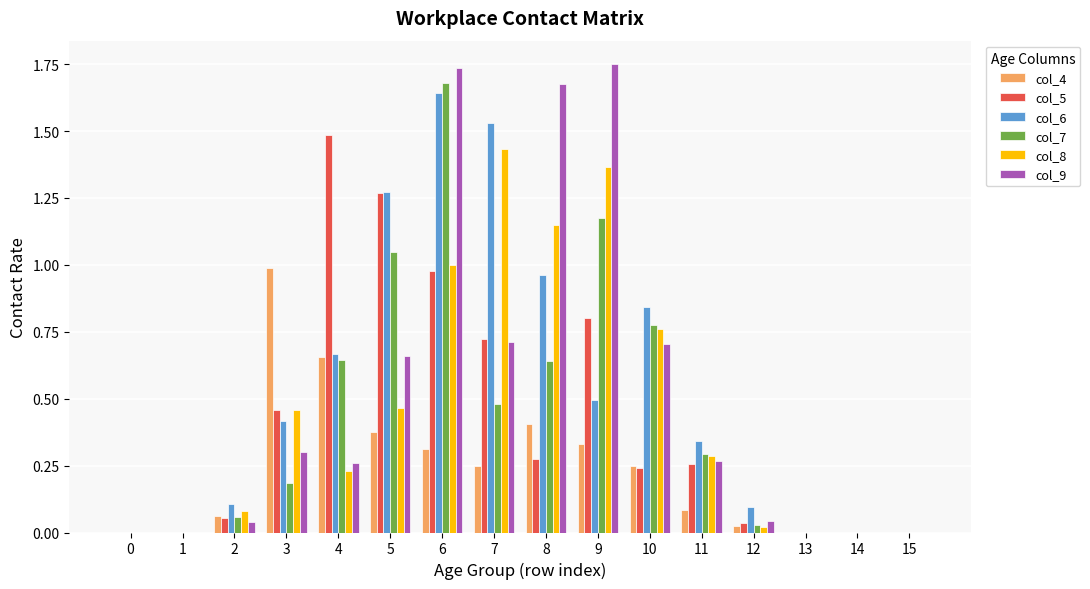

At which category is the sum across all series the highest?

6